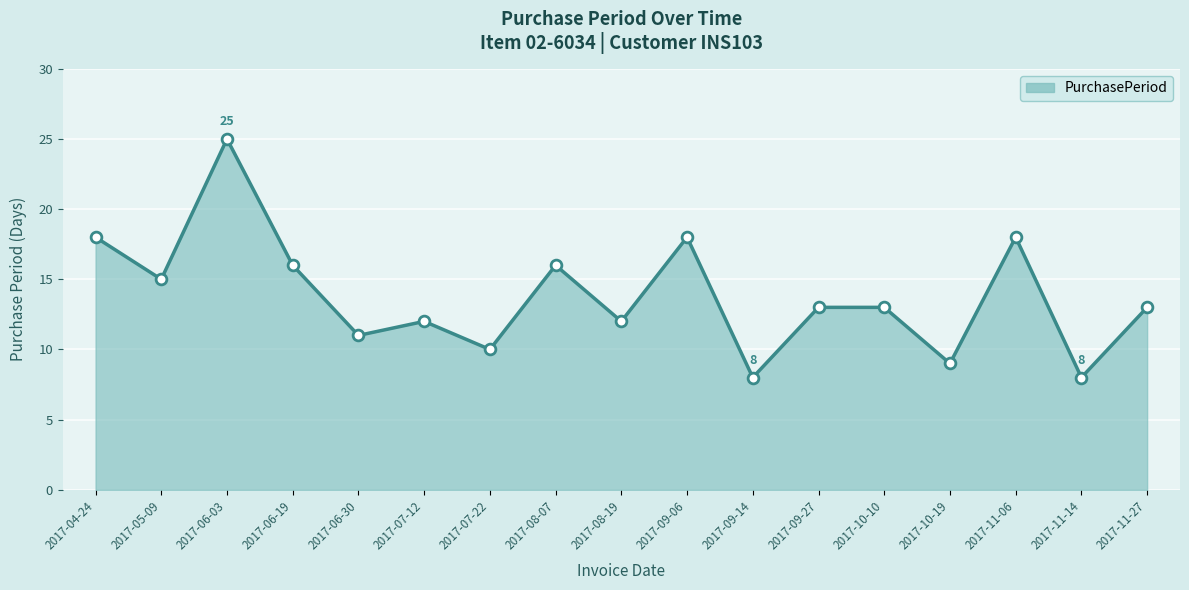

What is the change in value from 2017-05-09 to 2017-08-07?

+1